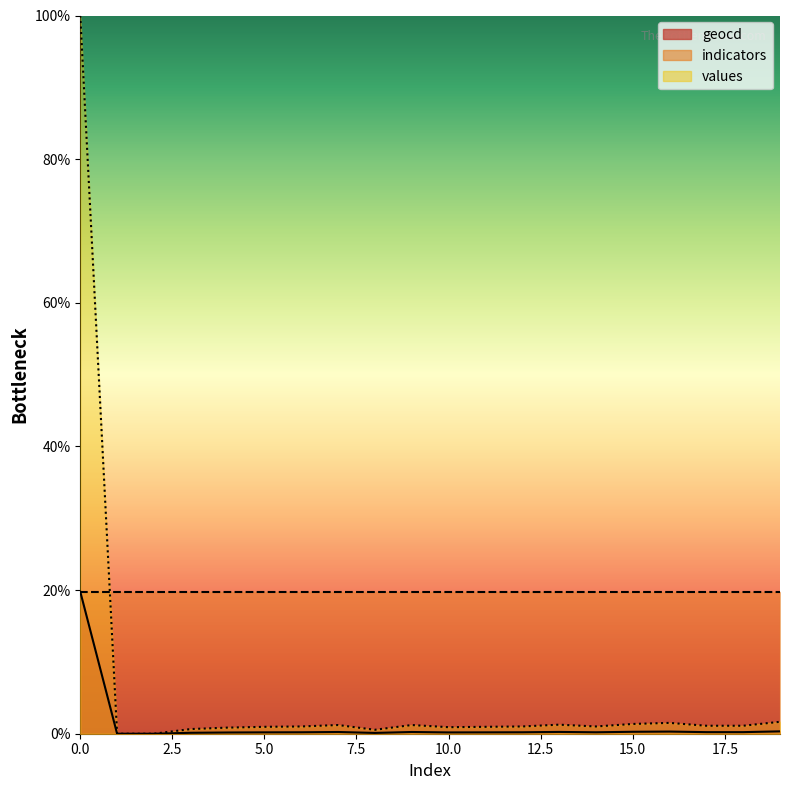

True or false: values and geocd intersect in this chart.

False